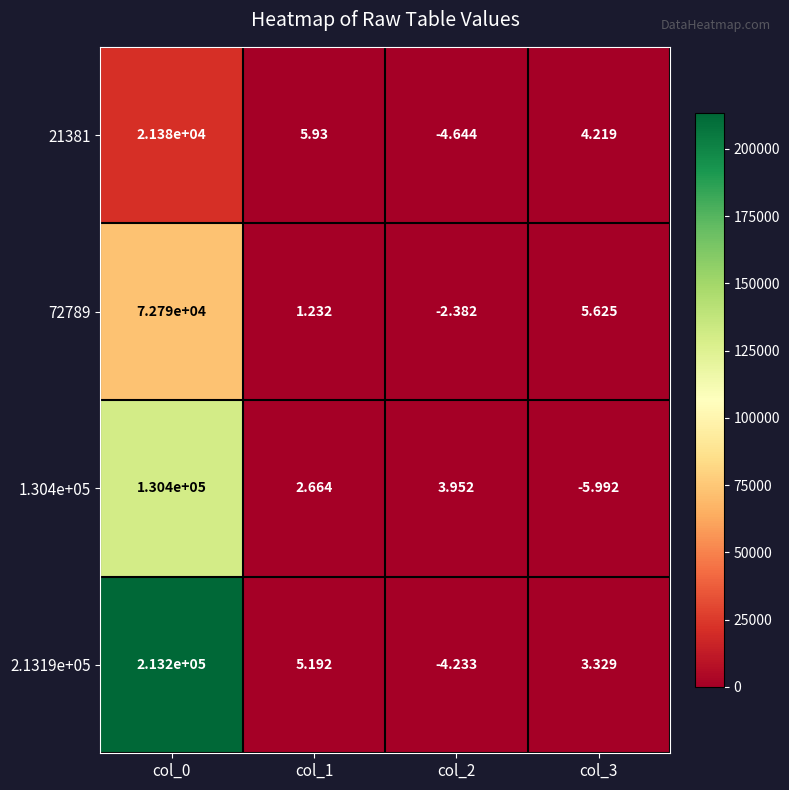

Is the value of 1.304e+05 at col_3 greater than the value of 21381 at col_1?

No